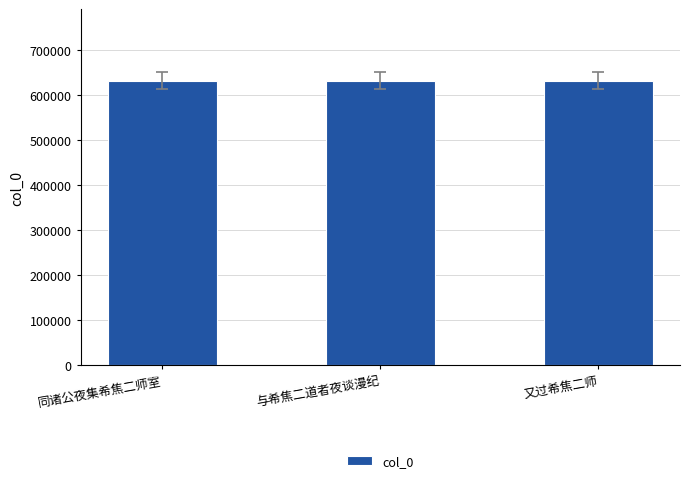

What is the ratio of the value at 同诸公夜集希焦二师室 to the value at 又过希焦二师?

1.0